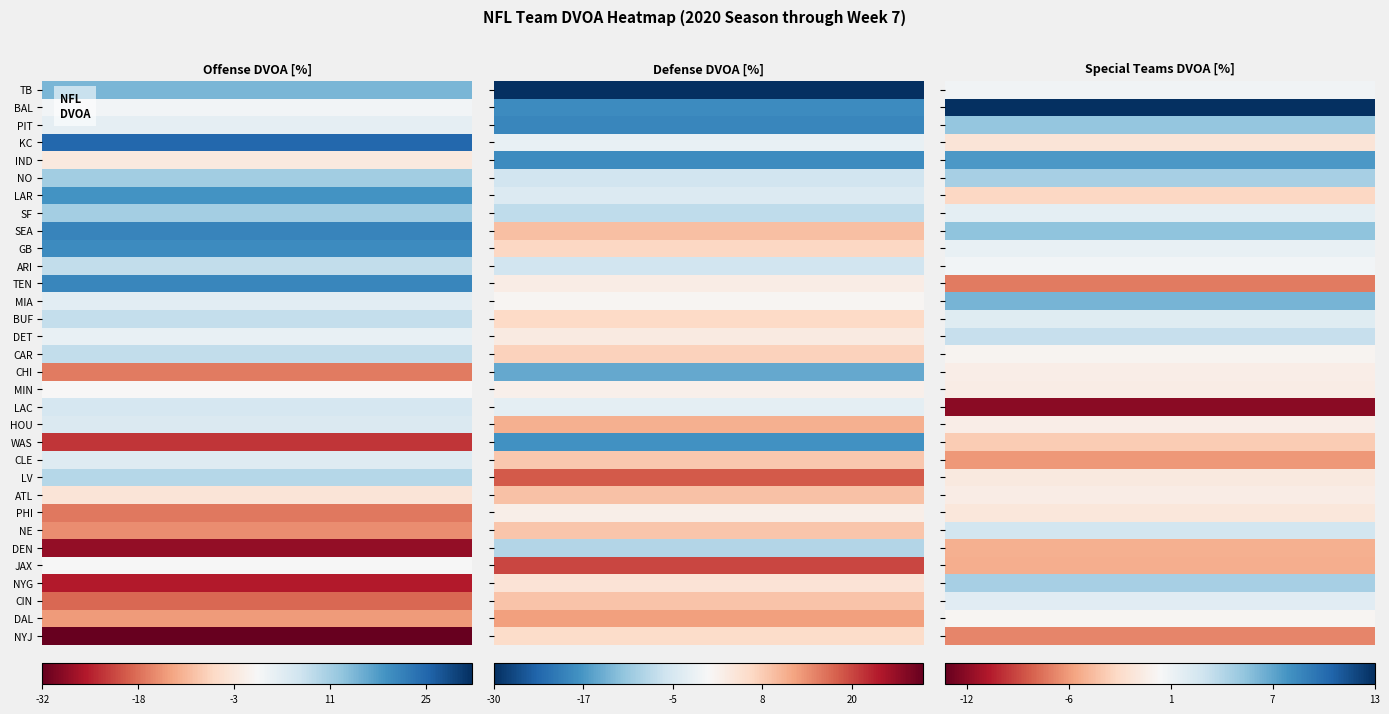

The Special Teams DVOA series shows -0.5 at DAL. True or false?

False